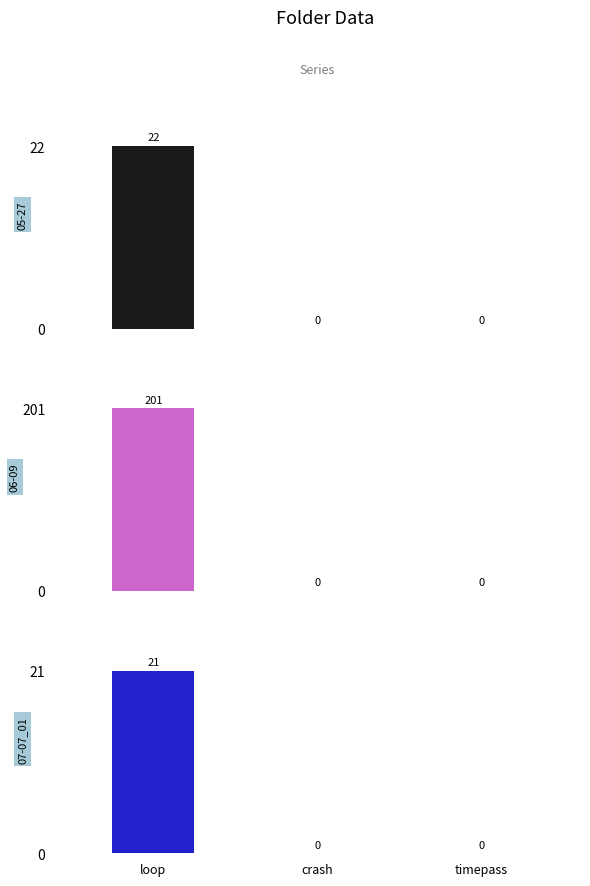

List the labels in order of value, largest first.

loop, crash, timepass